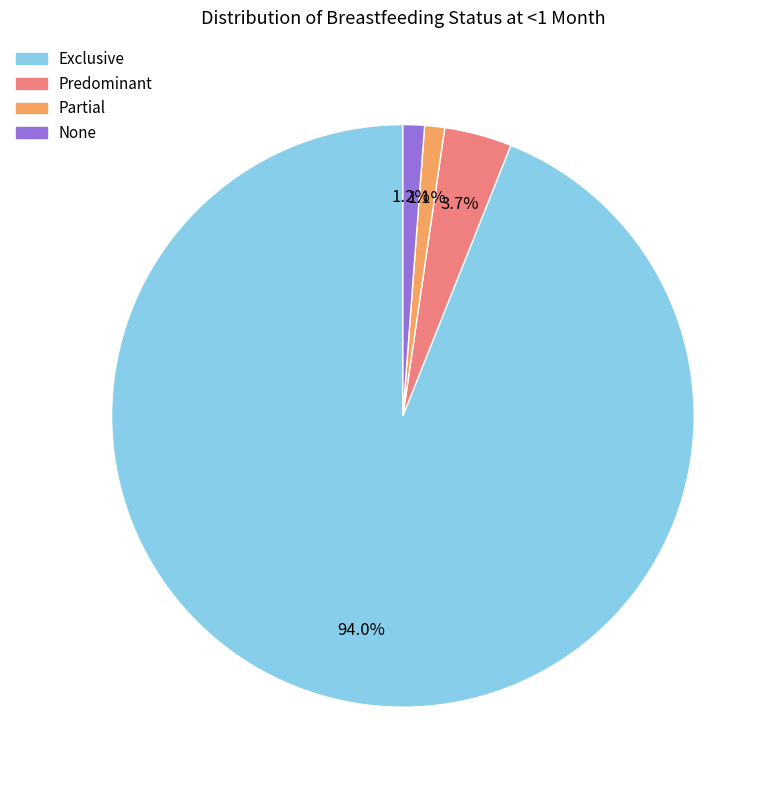

Do None and Exclusive together represent more than half of the pie?

Yes